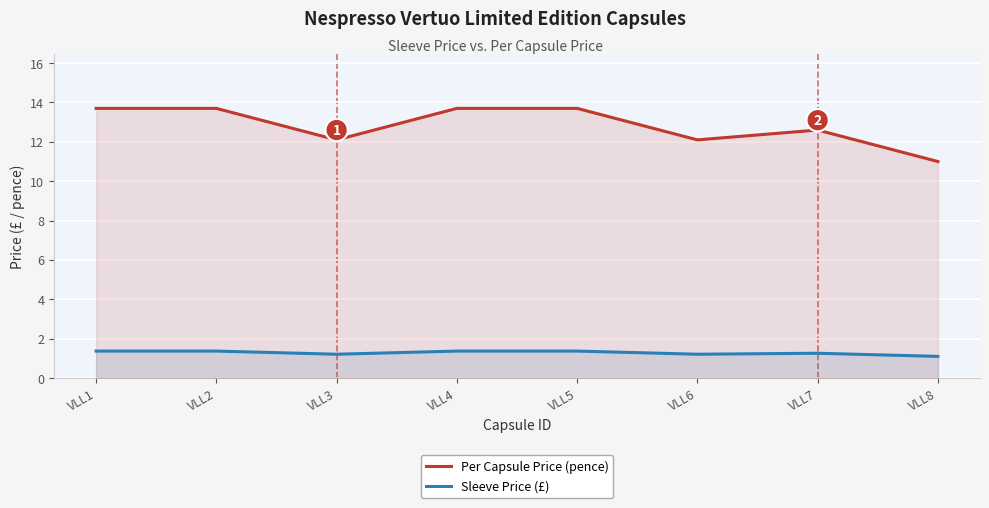

List the series in order of their peak value, highest first.

Per Capsule Price (pence), Sleeve Price (£)